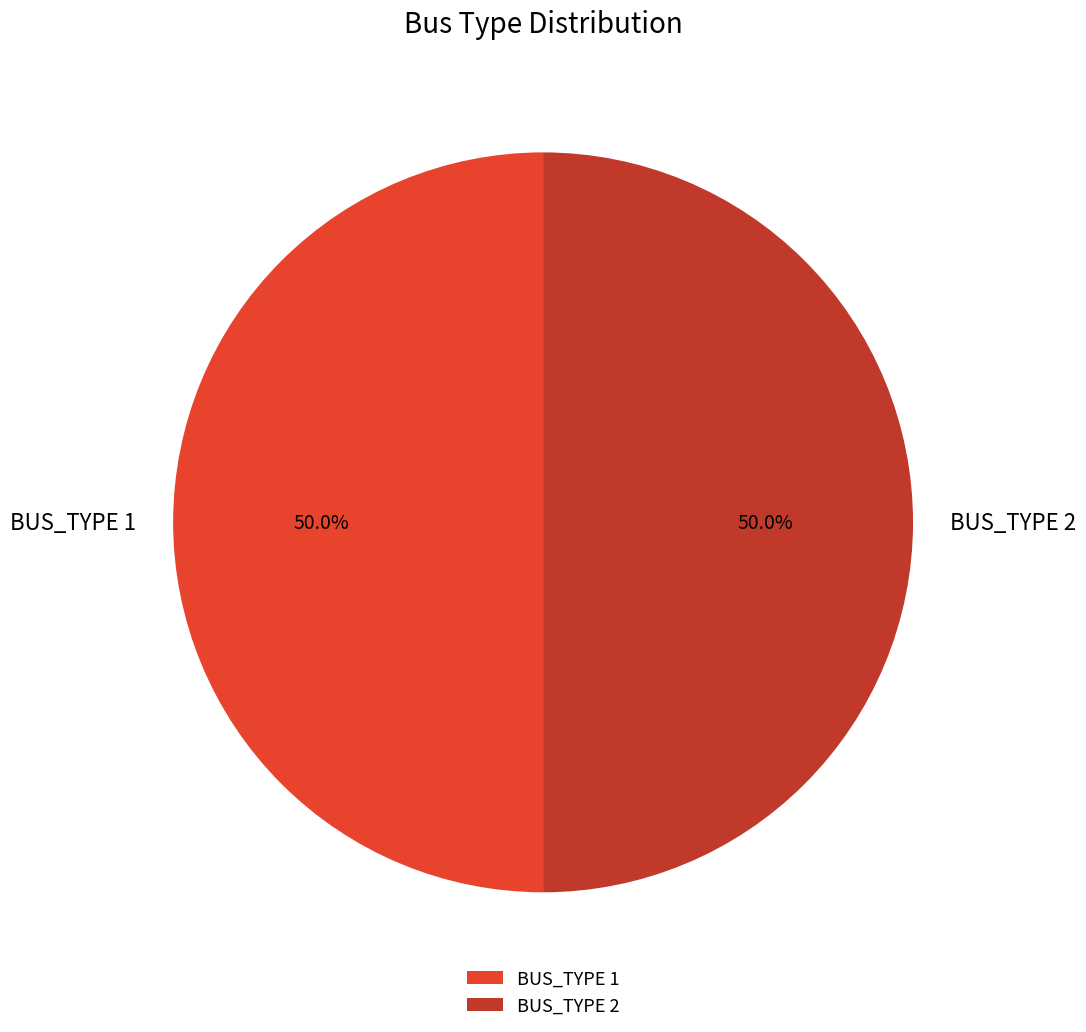

What percentage is NOT represented by BUS_TYPE 1?

50.0%